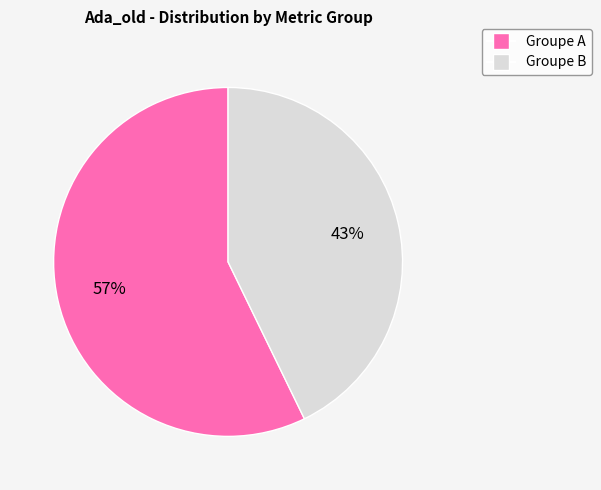

How many slices are in this pie chart?

2